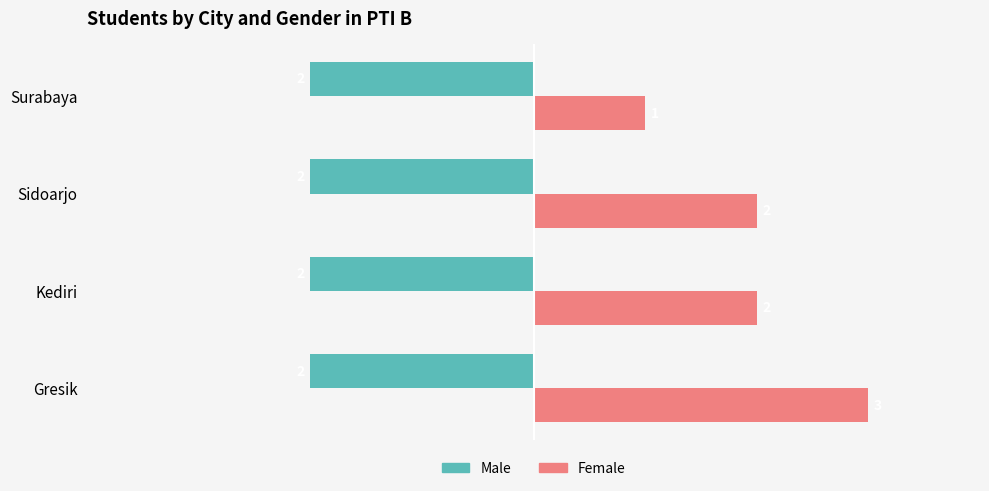

At how many categories does at least one series exceed -1?

4